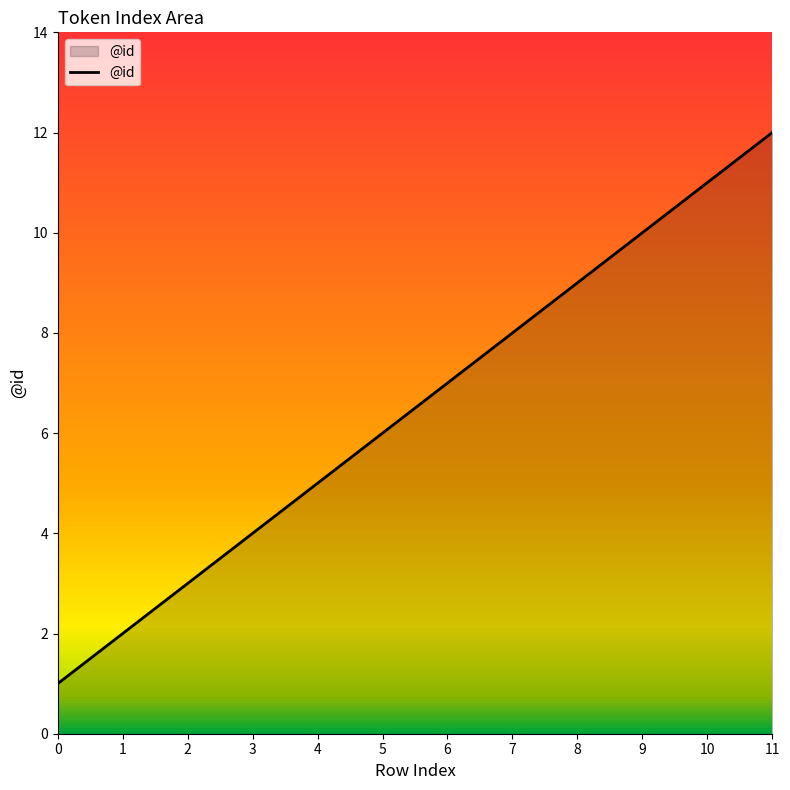

Rank the categories by value from highest to lowest.

11, 10, 9, 8, 7, 6, 5, 4, 3, 2, 1, 0